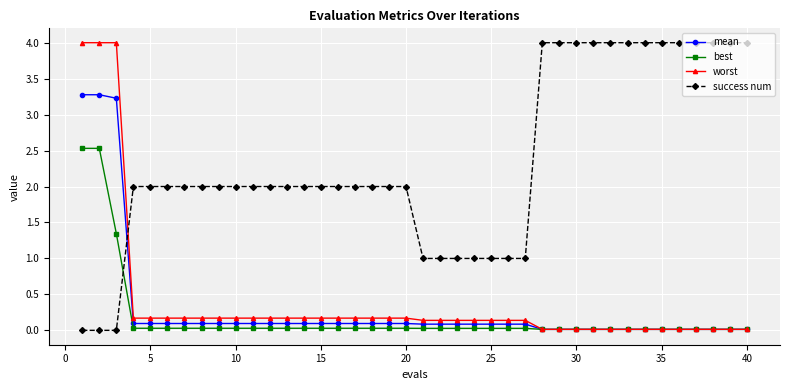

What are all the series names shown in the legend?

mean, best, worst, success num